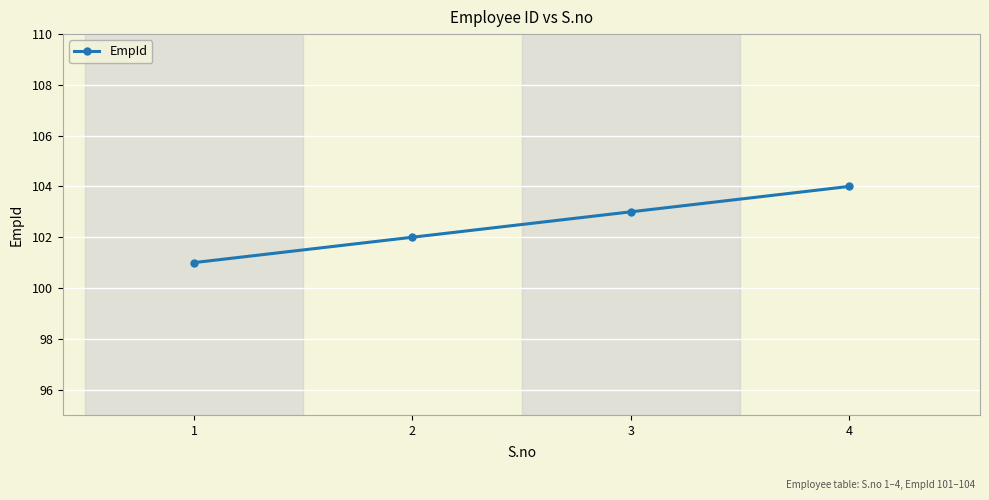

What is the change in value from 2 to 3?

+1